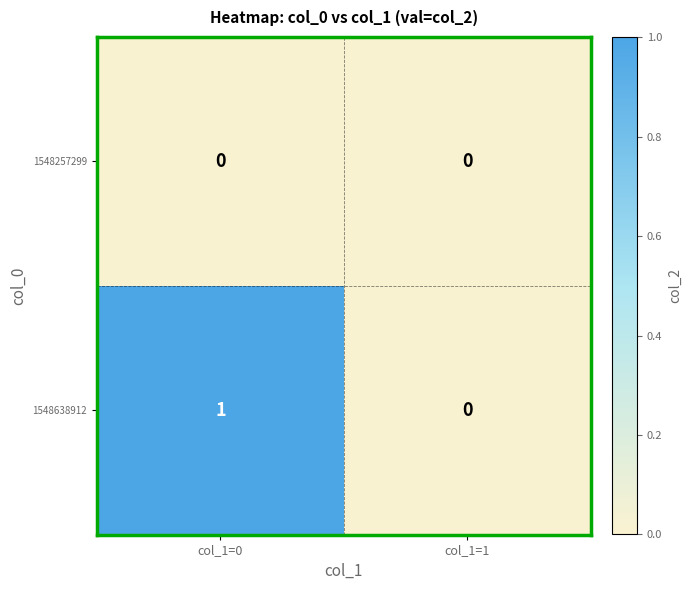

List the series in order of their peak value, highest first.

1548638912, 1548257299